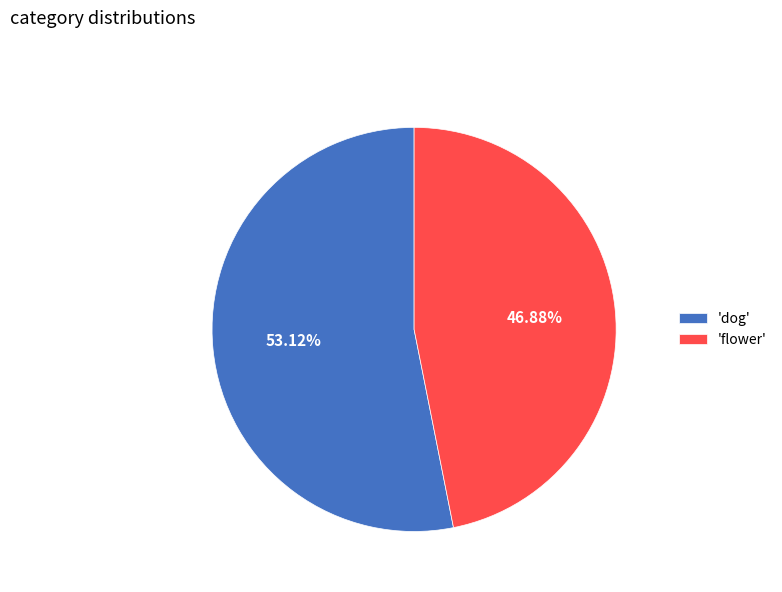

Which slice is the largest?

'dog'